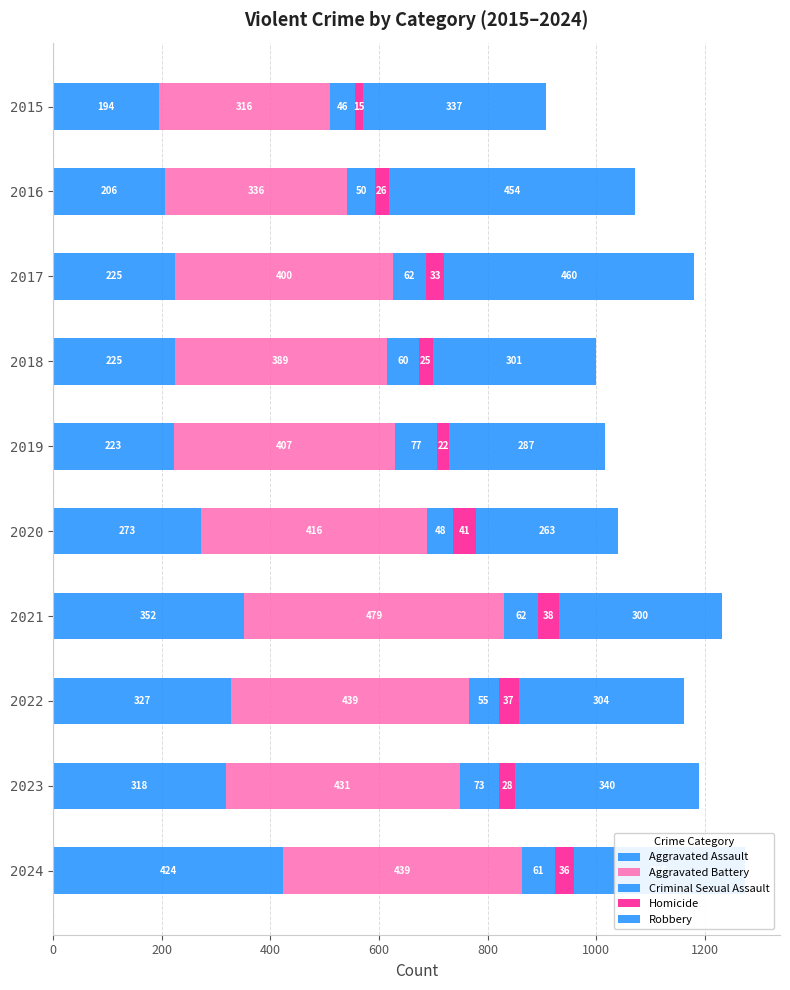

Count the number of data series in this chart.

5